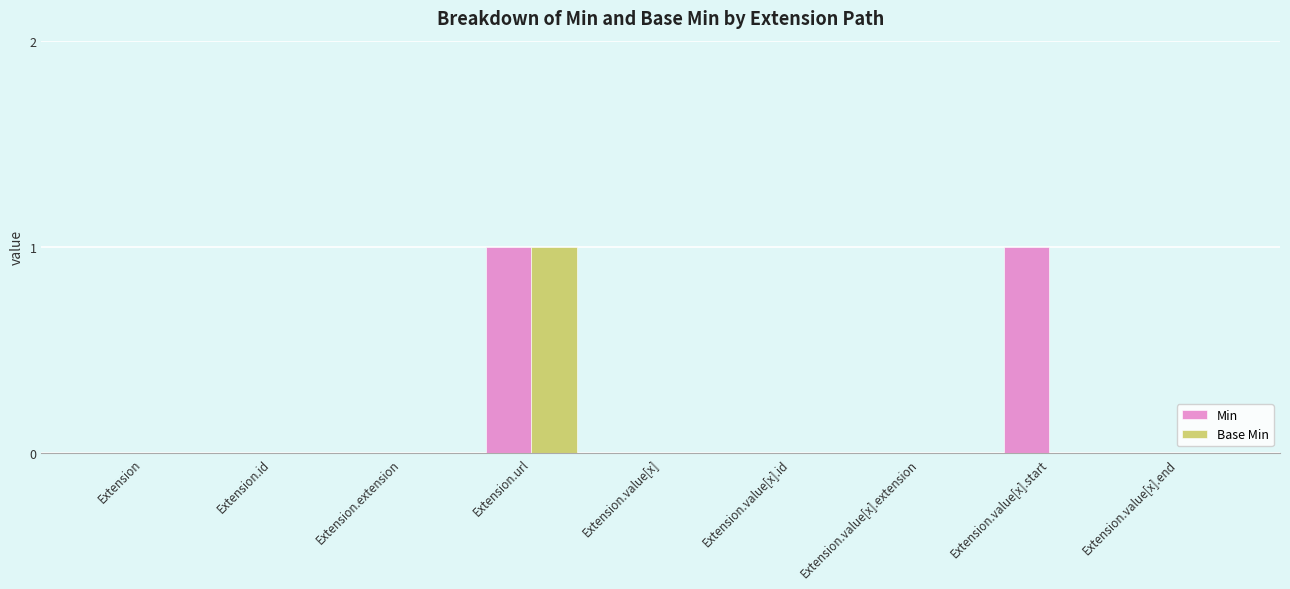

Is it true that Min equals 0 at Extension.value[x]?

True